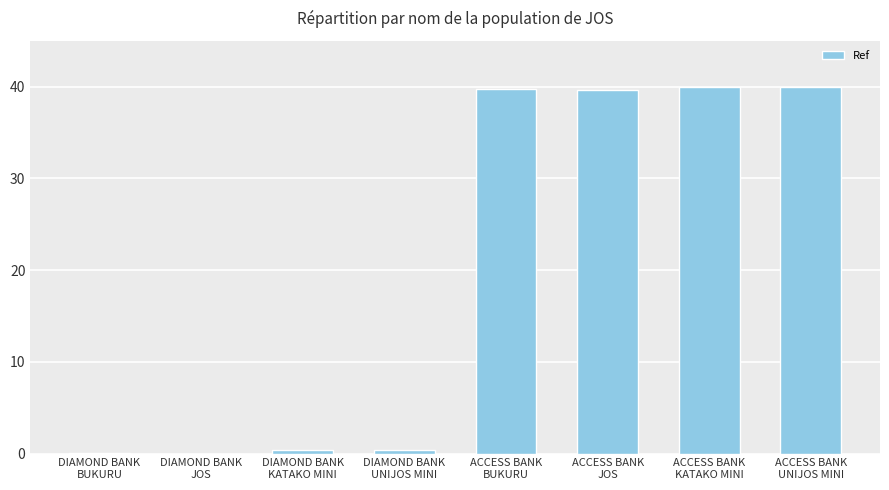

The value at ACCESS BANK
UNIJOS MINI is 40.0. True or false?

True